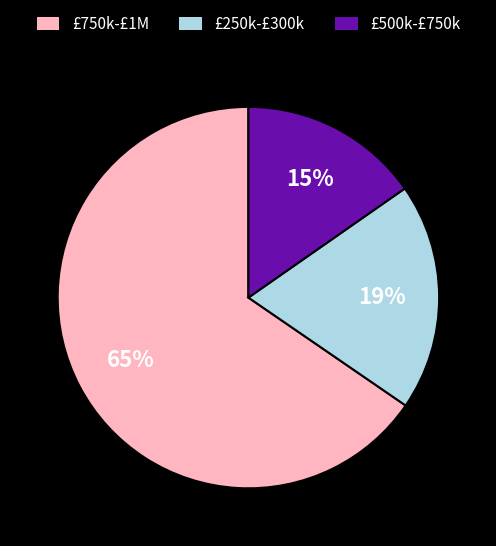

How many slices are in this pie chart?

3